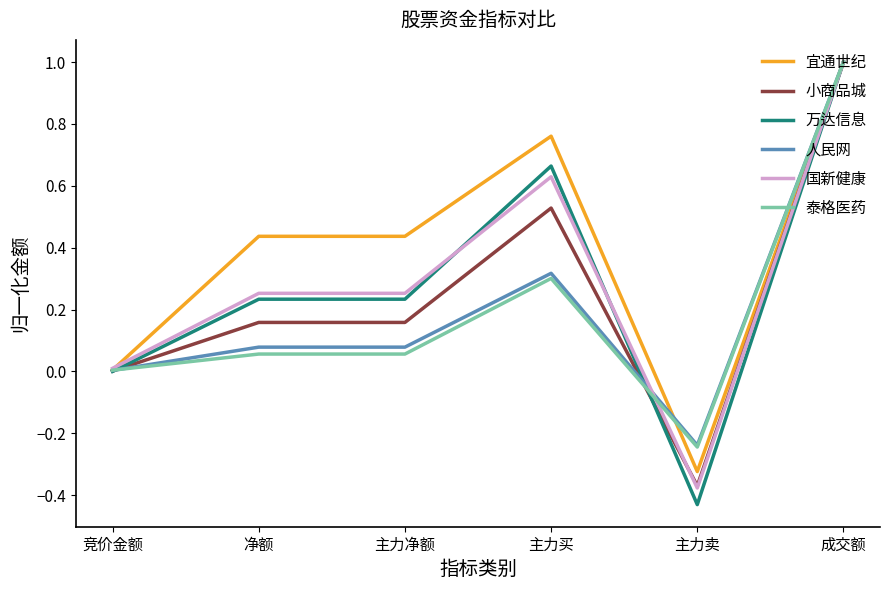

Which series has the largest total across all categories?

宜通世纪